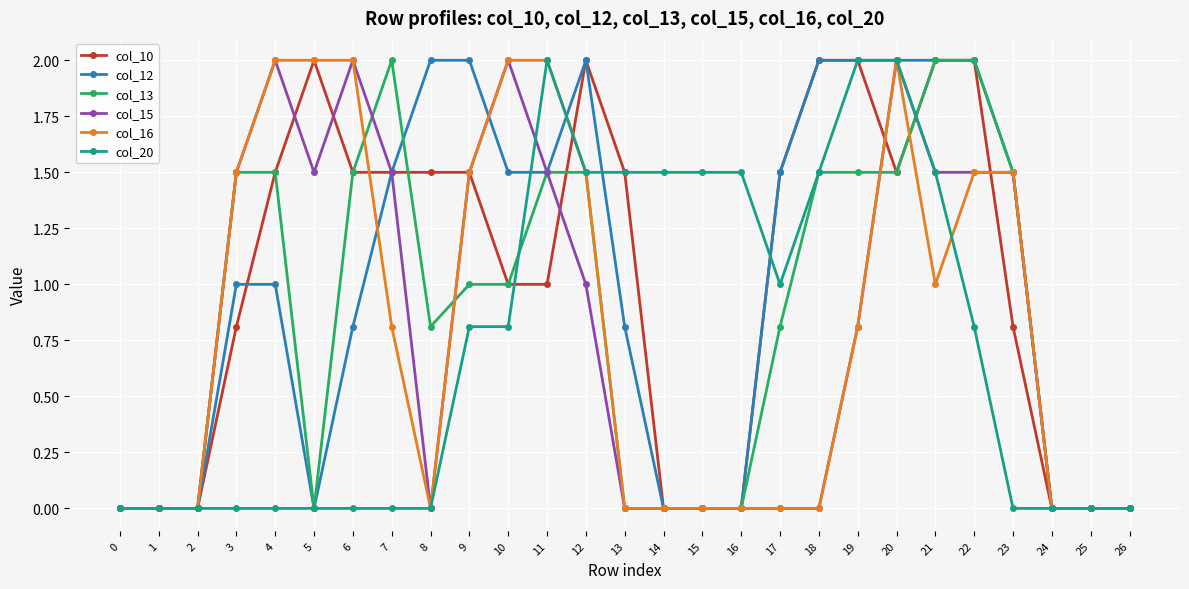

What is the difference between the maximum and second lowest values in the col_15 series?

2.0